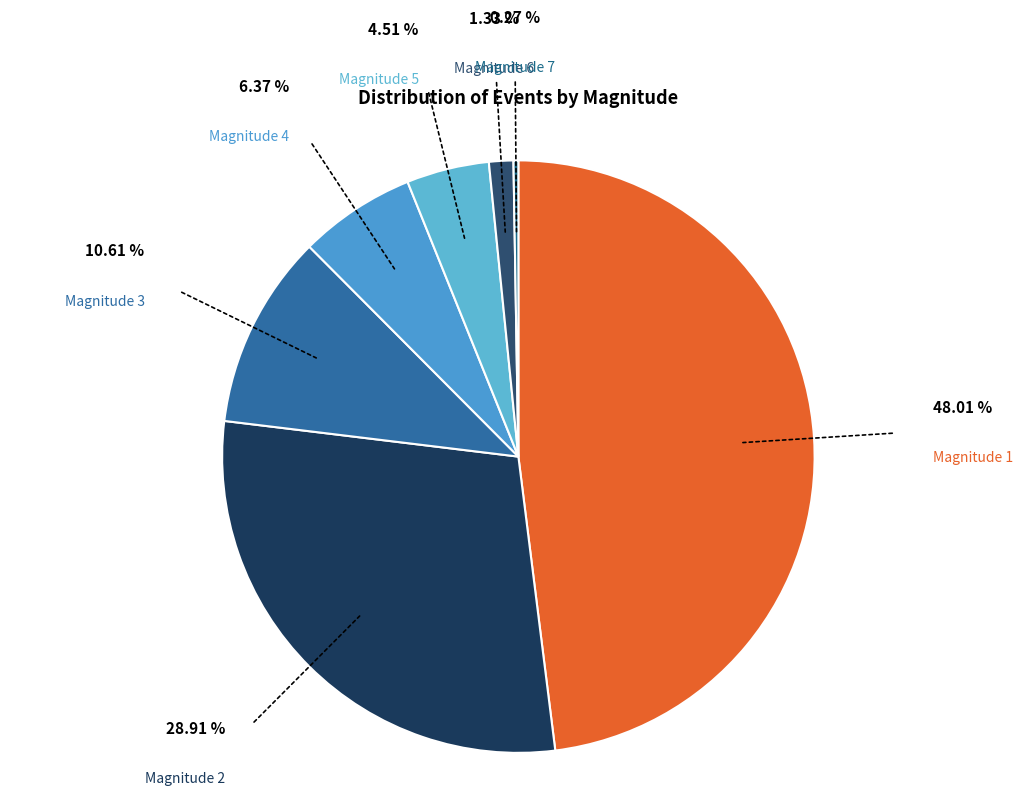

How many segments does this pie chart have?

7